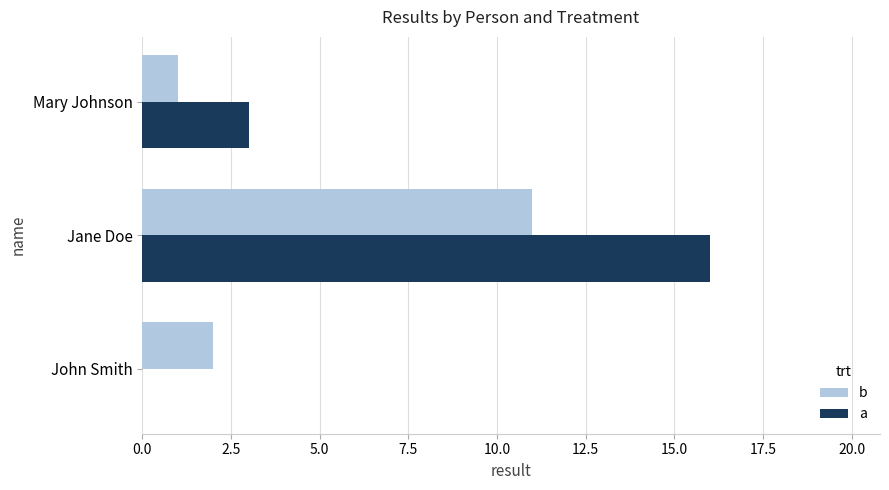

Which series has the largest total across all categories?

a